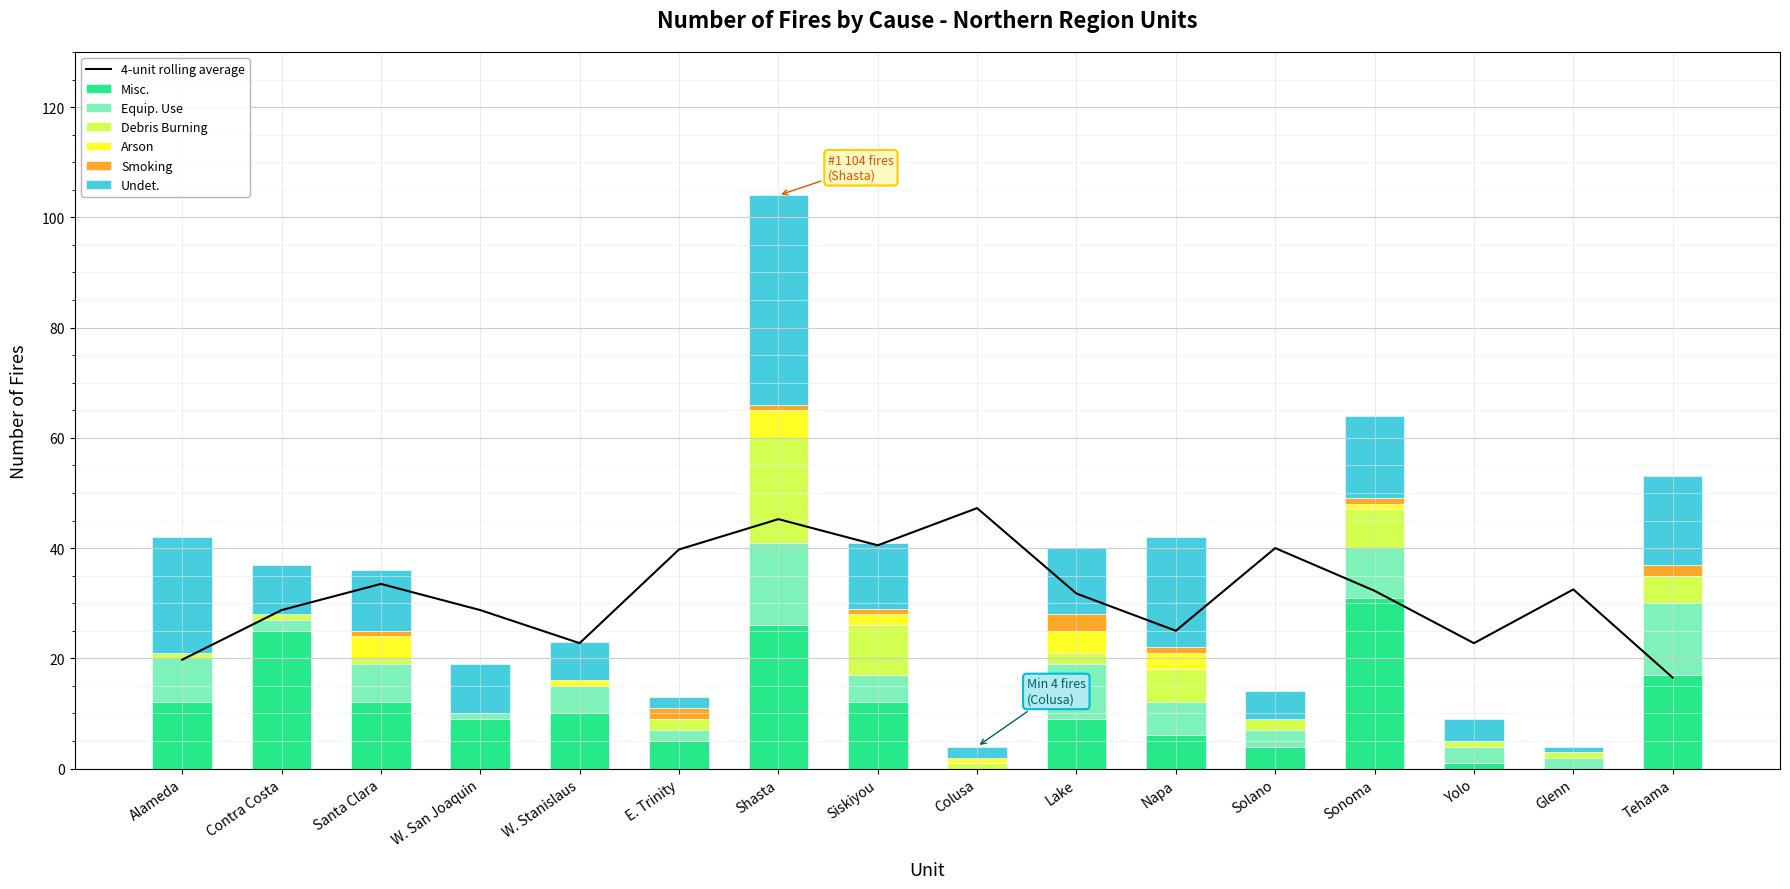

List the labels in order of Equip. Use value, largest first.

Shasta, Tehama, Lake, Sonoma, Alameda, Santa Clara, Napa, W. Stanislaus, Siskiyou, Solano, Yolo, Contra Costa, E. Trinity, Glenn, W. San Joaquin, Colusa